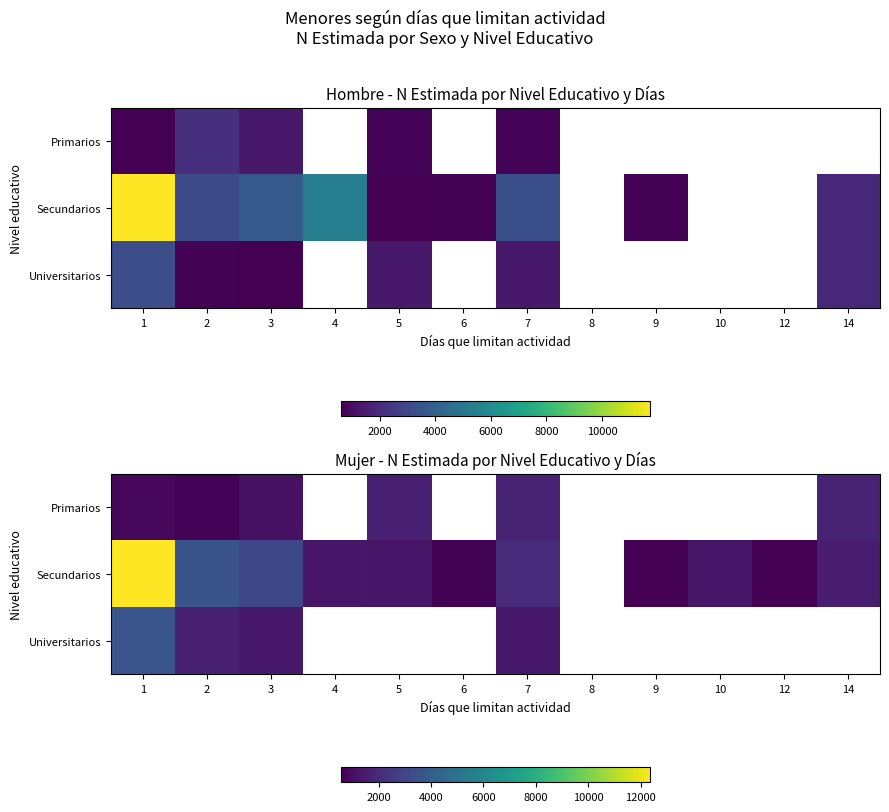

What is the total value across all series at 2?

5909.0